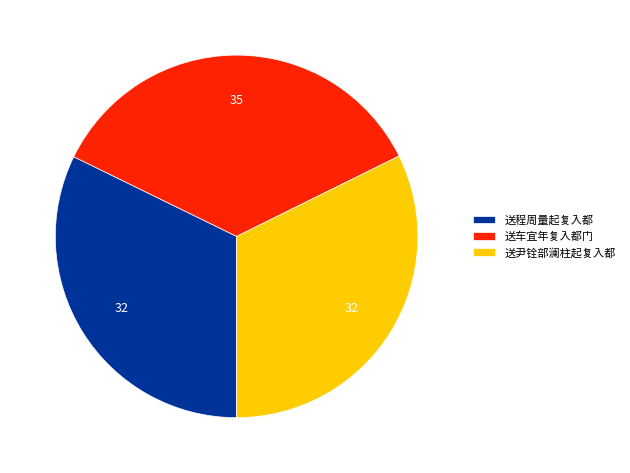

Is the sum of 送尹铨部澜柱起复入都 and 送程周量起复入都 greater than half?

Yes